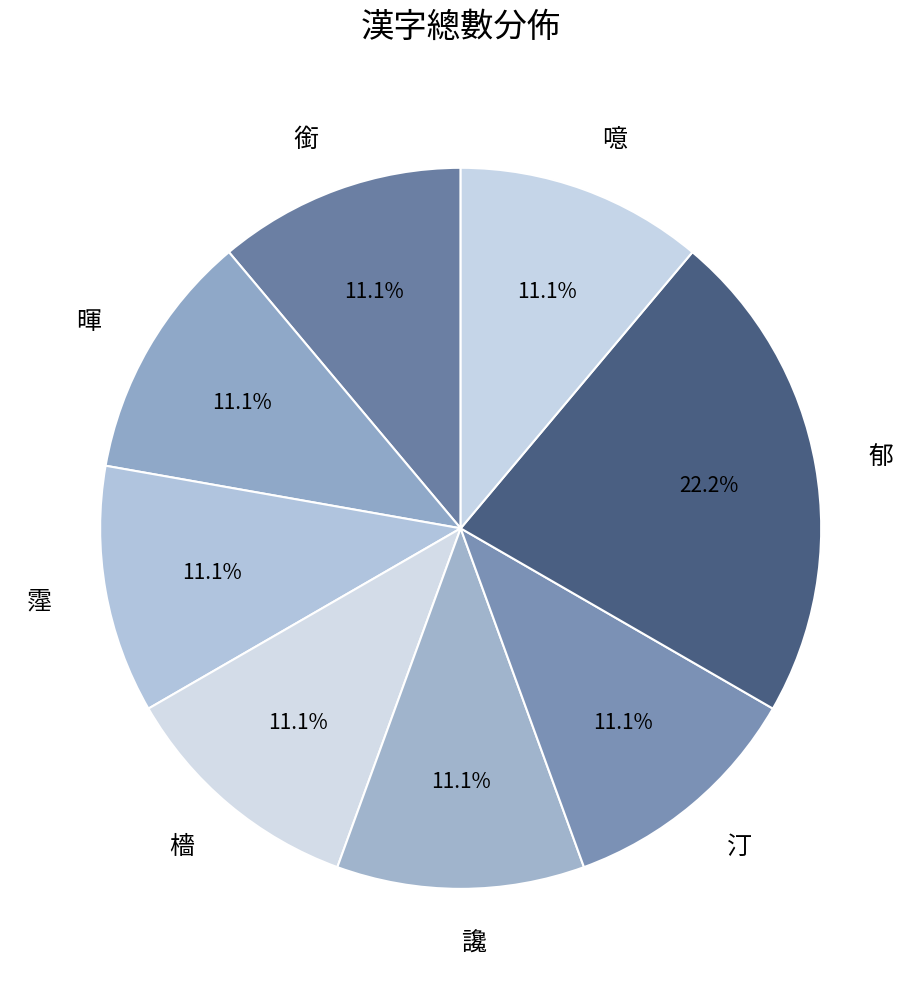

What percentage do 噫 and 汀 together represent?

22.2%